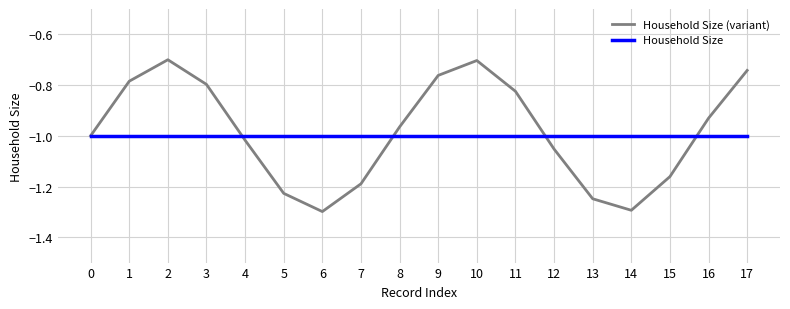

List the series in order of their overall mean, highest first.

Household Size (variant), Household Size